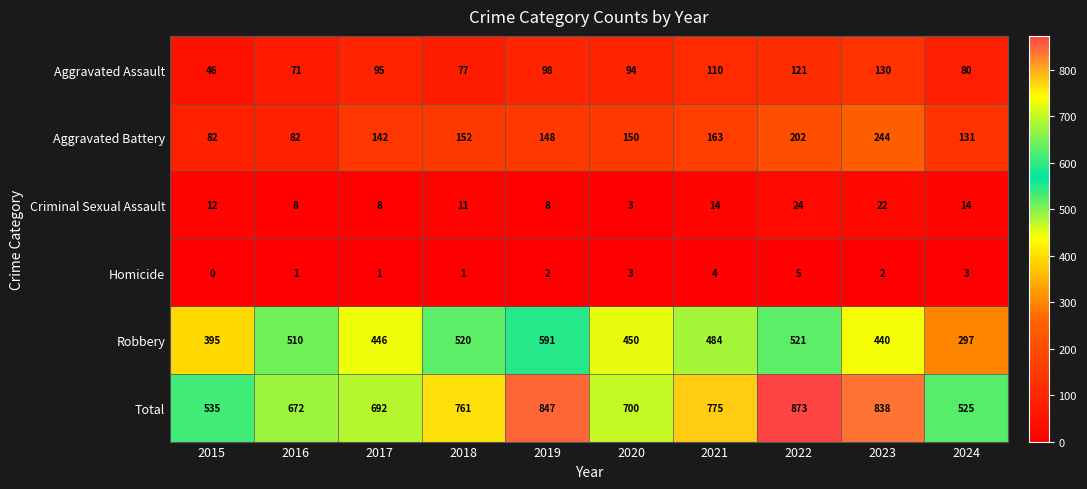

Is it true that Total equals 692 at 2017?

True